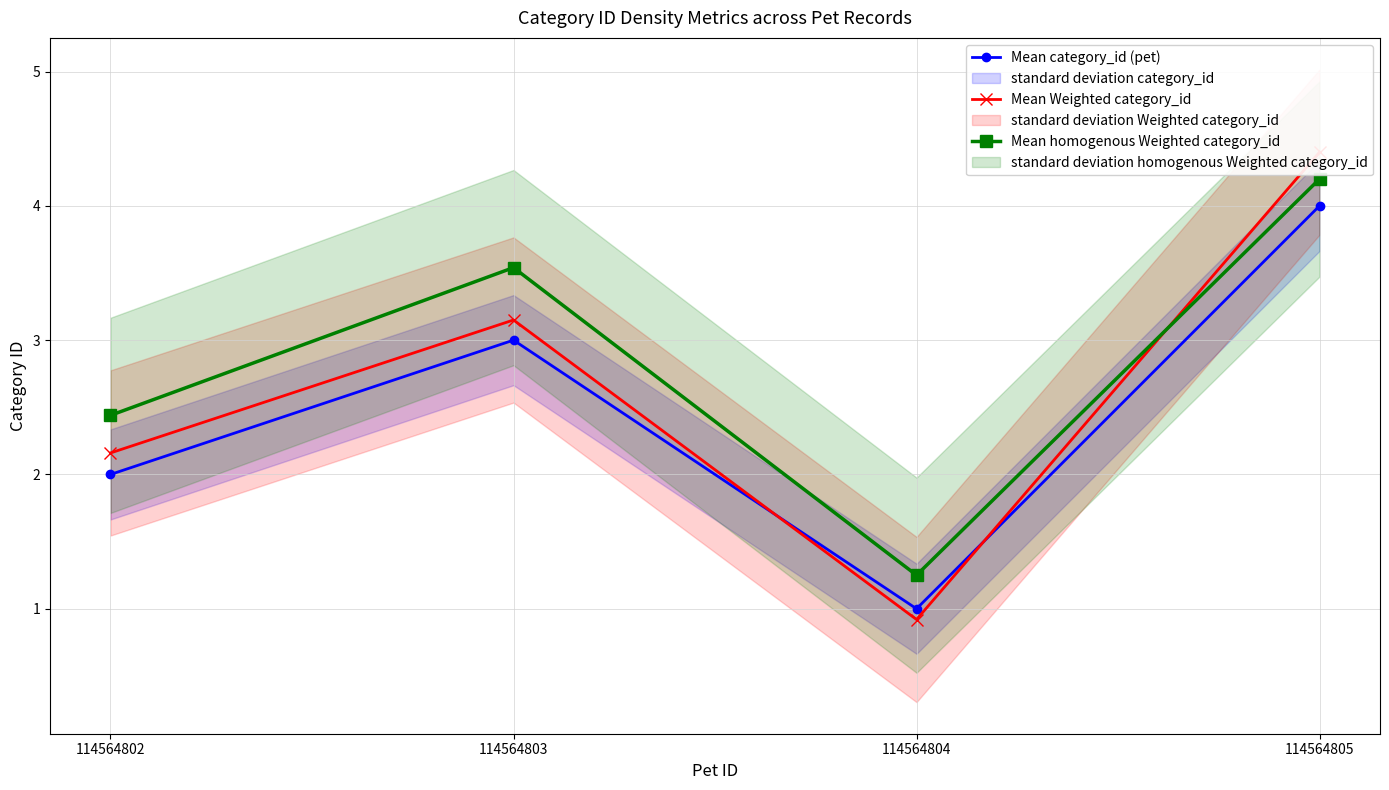

How many distinct data groups are displayed?

3